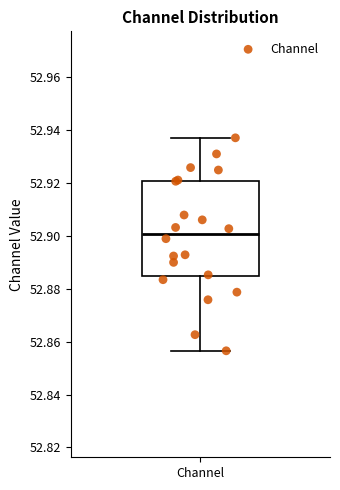

Where does the upper whisker of the box for Channel end on the y-axis? The values are not printed on the chart, so give them approximately, as read against the axis.

52.938